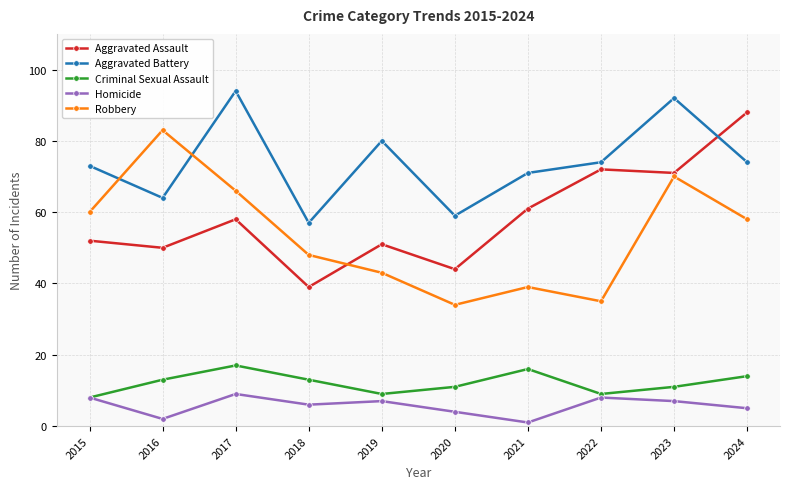

At which category is the sum across all series the highest?

2023